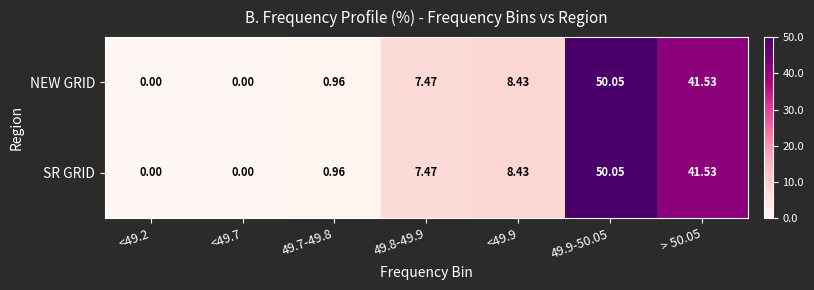

Is the value of SR GRID at <49.9 greater than the value of NEW GRID at <49.7?

Yes